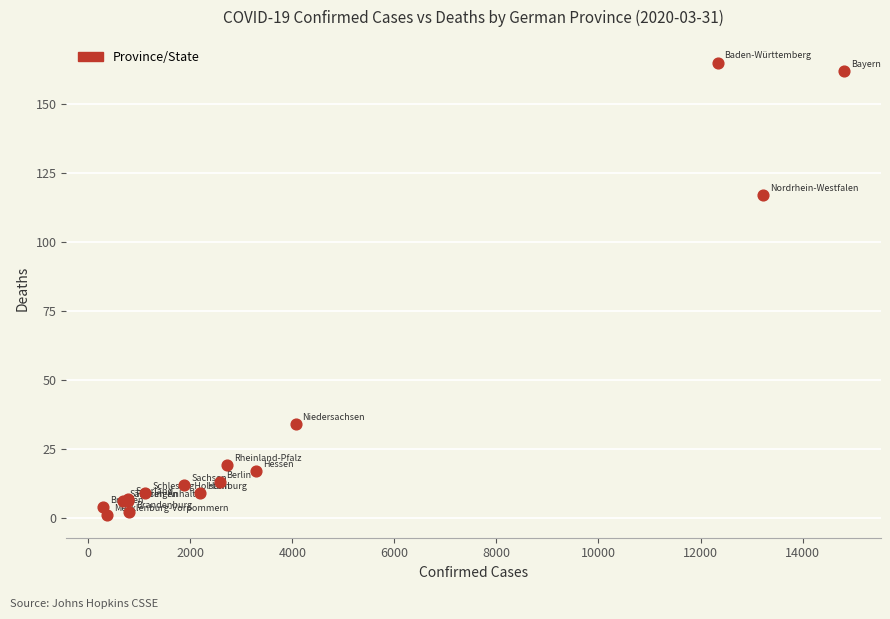

What Y value in the scatter plot is closest to 83?

117